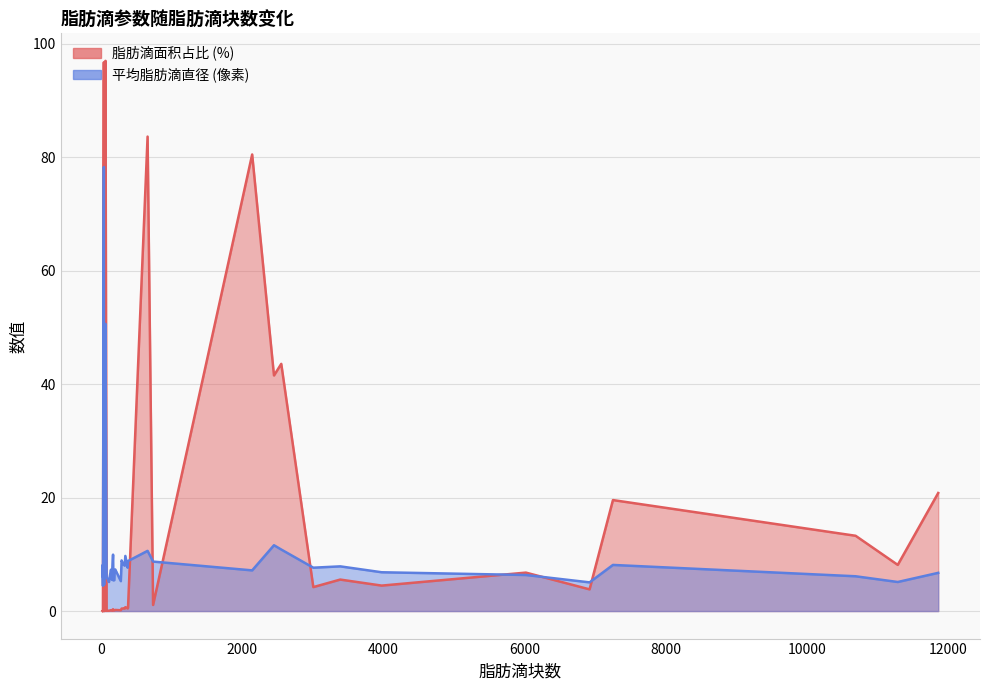

What is the label of the 8th point from the left?

113